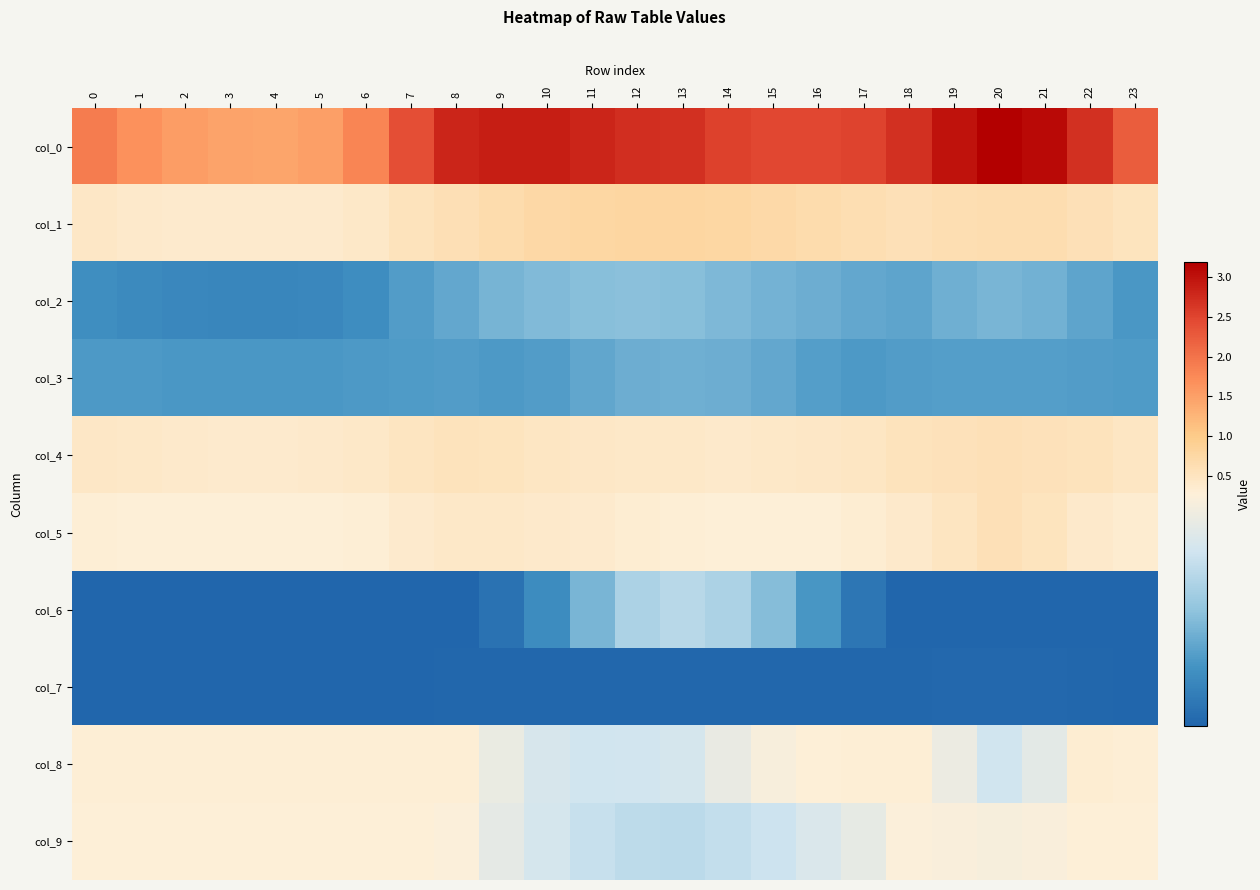

What is the total value across all series at 15?

4.6